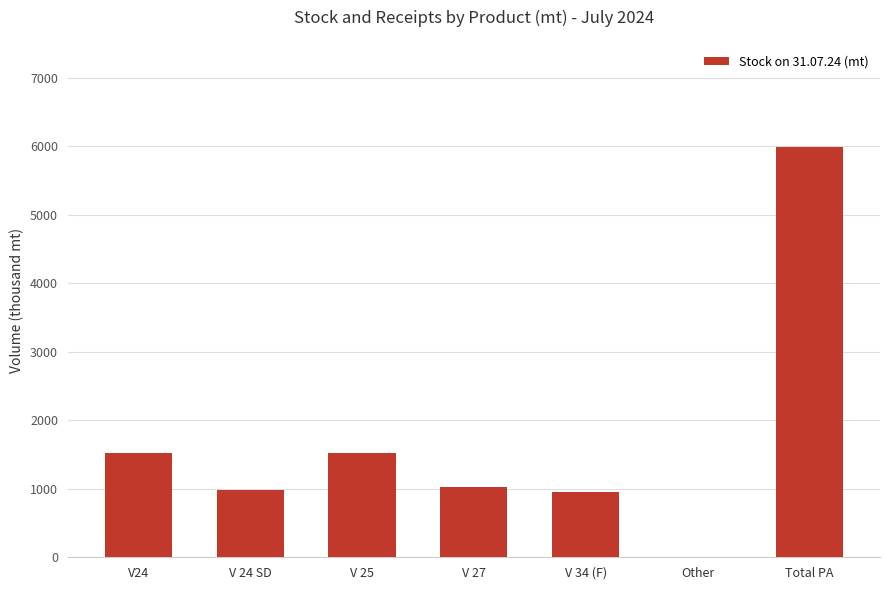

Is it true that the value at Total PA is 3668.5?

False